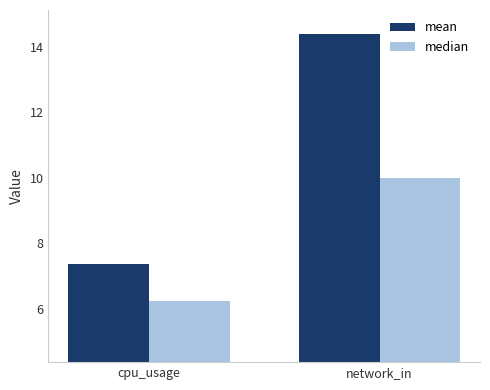

At which label does median reach its peak?

network_in